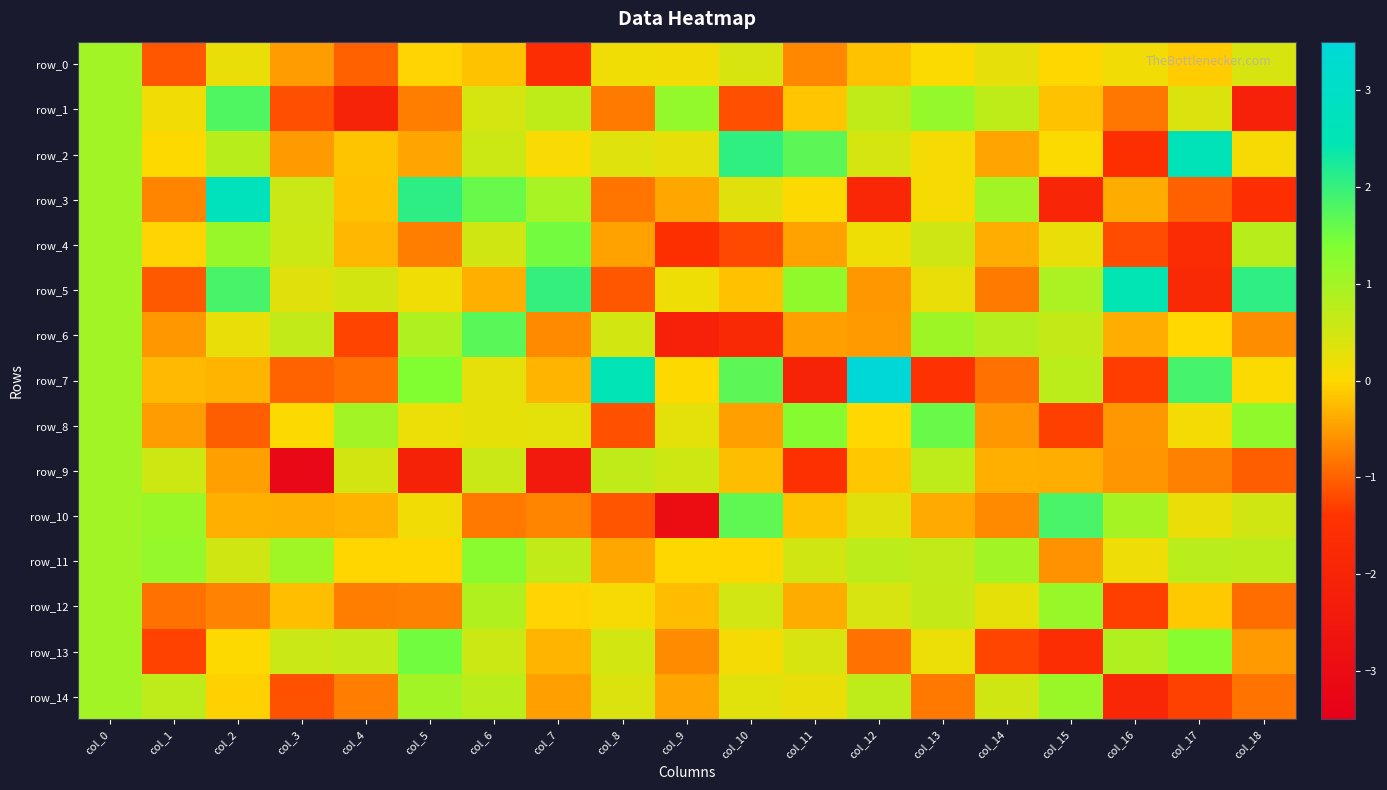

Which series has the widest spread of values?

row_7